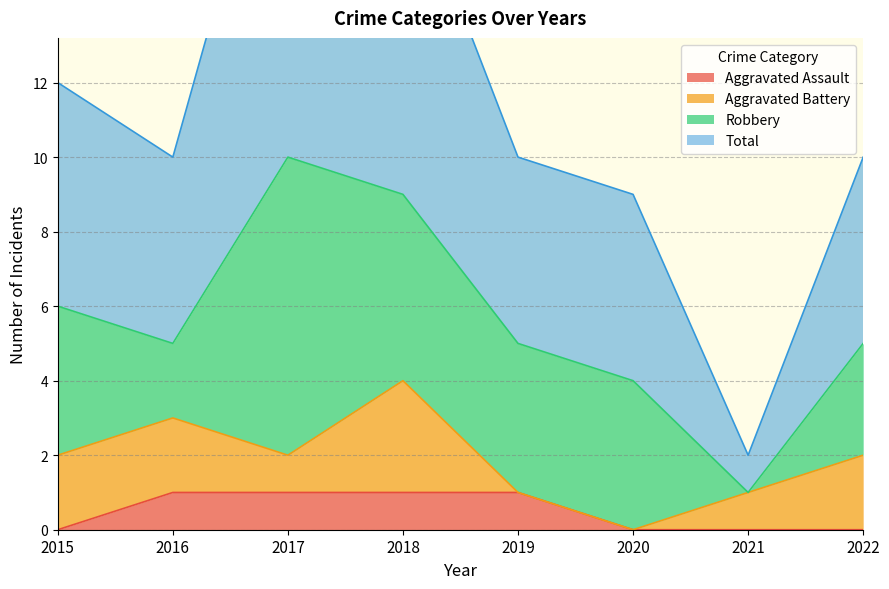

The Aggravated Assault series shows -1 at 2021. True or false?

False